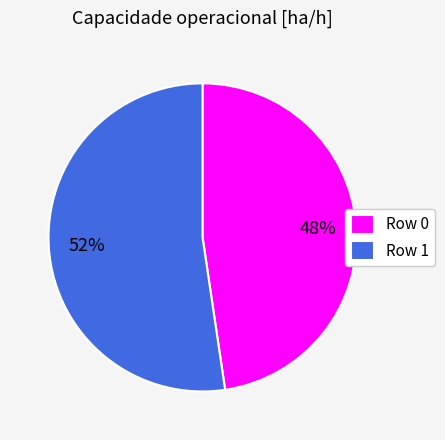

The Row 1 slice represents 52% of the pie. True or false?

True